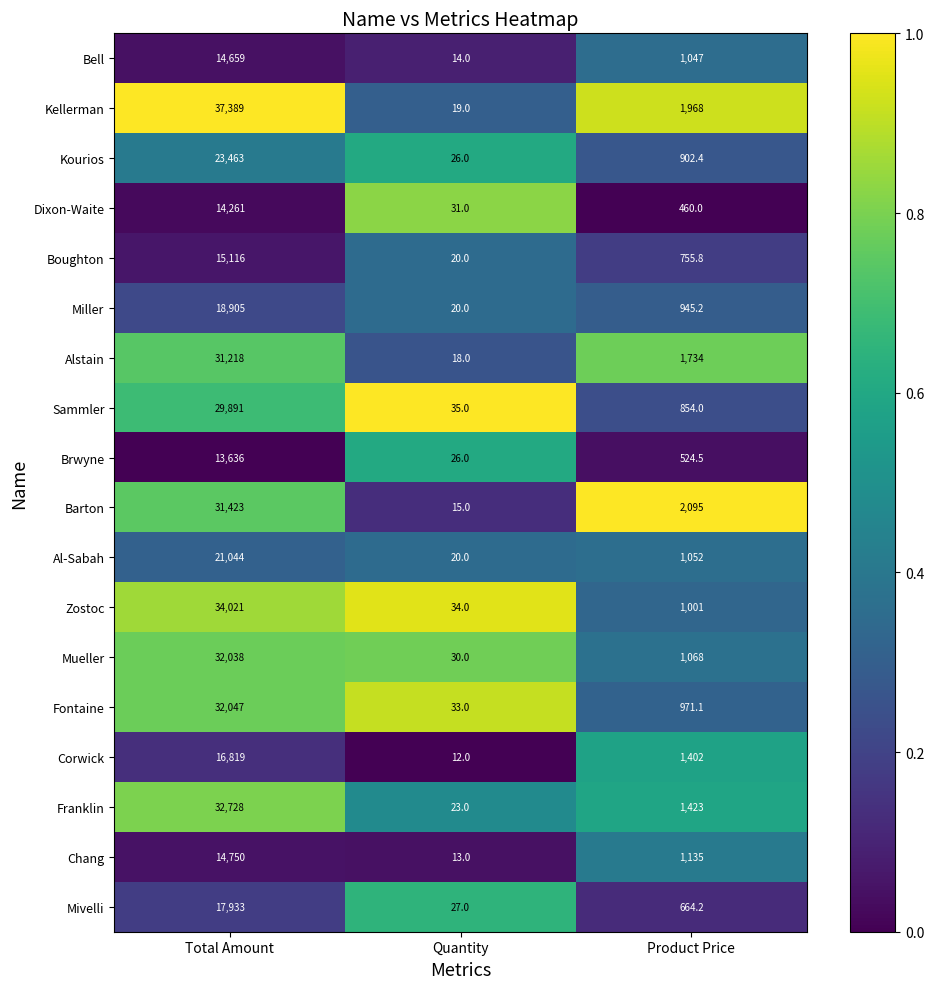

What is the difference between the Zostoc values at Quantity and Total Amount?

33987.0